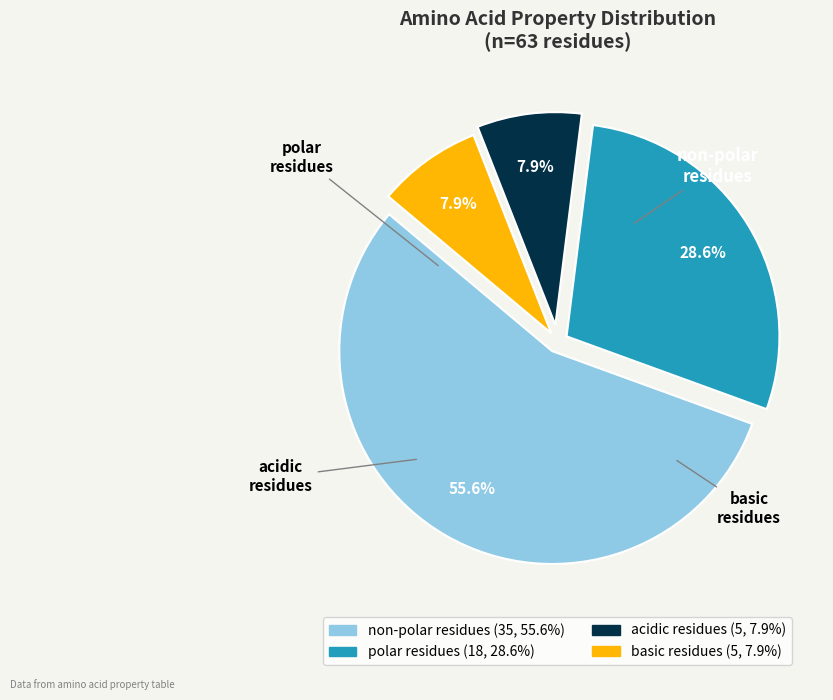

How many slices are in this pie chart?

4